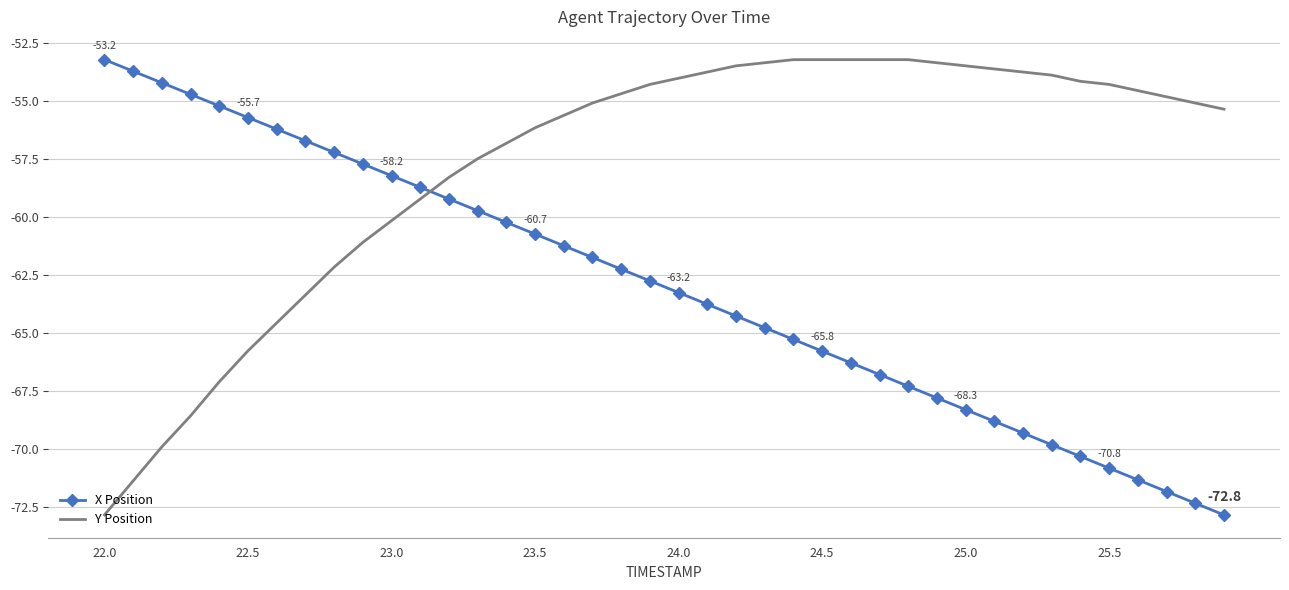

What are all the series names shown in the legend?

X Position, Y Position